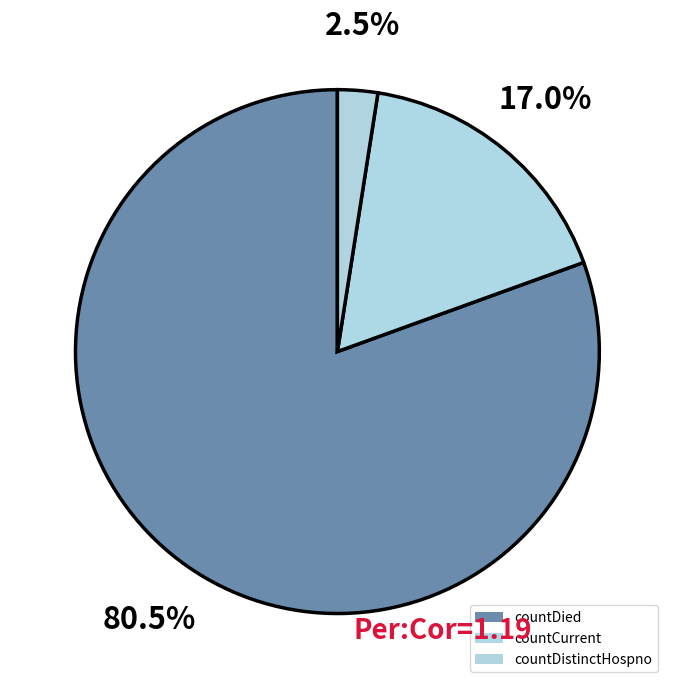

How many slices are in this pie chart?

3